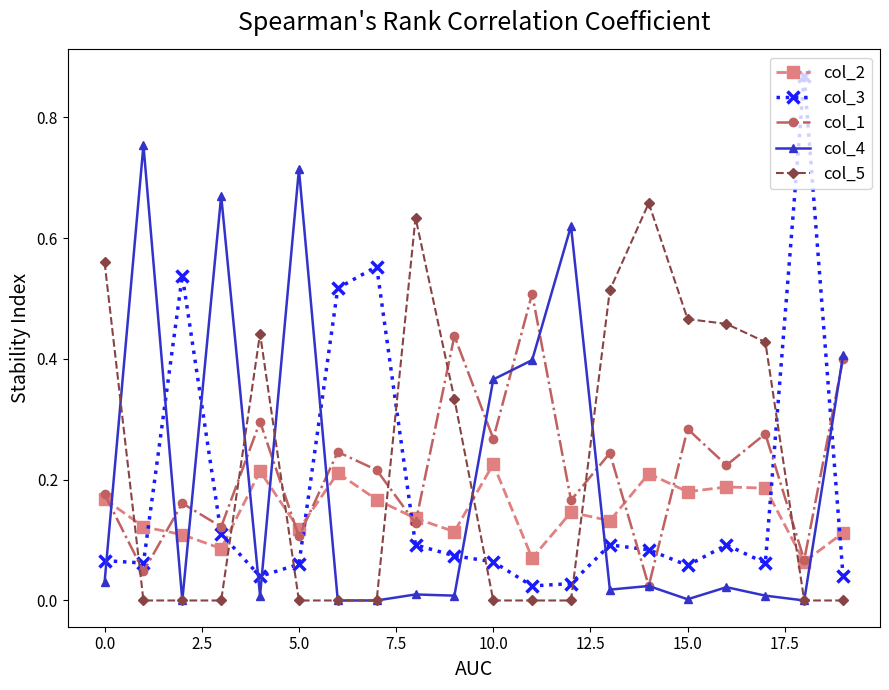

What are all the series names shown in the legend?

col_2, col_3, col_1, col_4, col_5